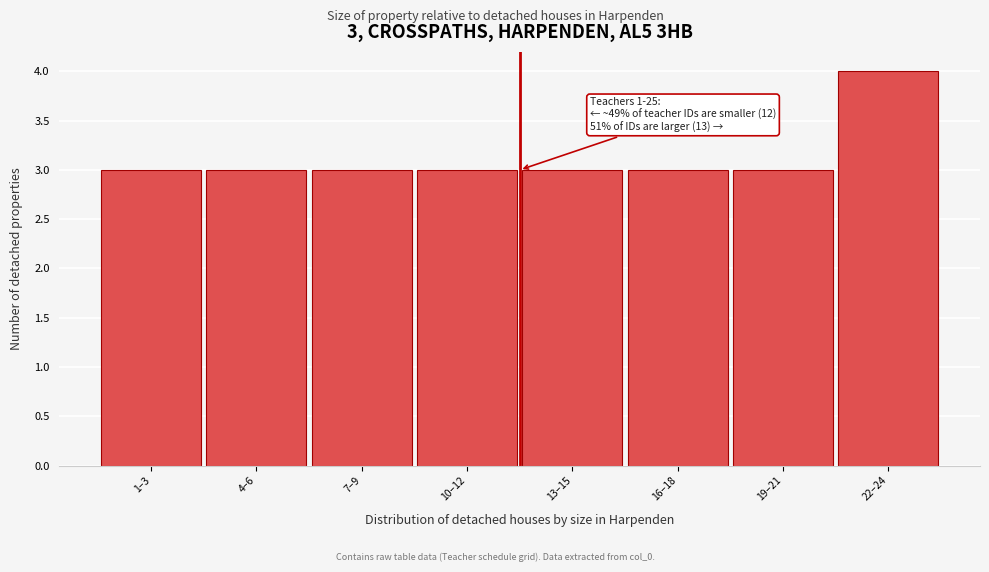

Reading left to right, what are all the values shown in this chart?

3	3	3	3	3	3	3	4